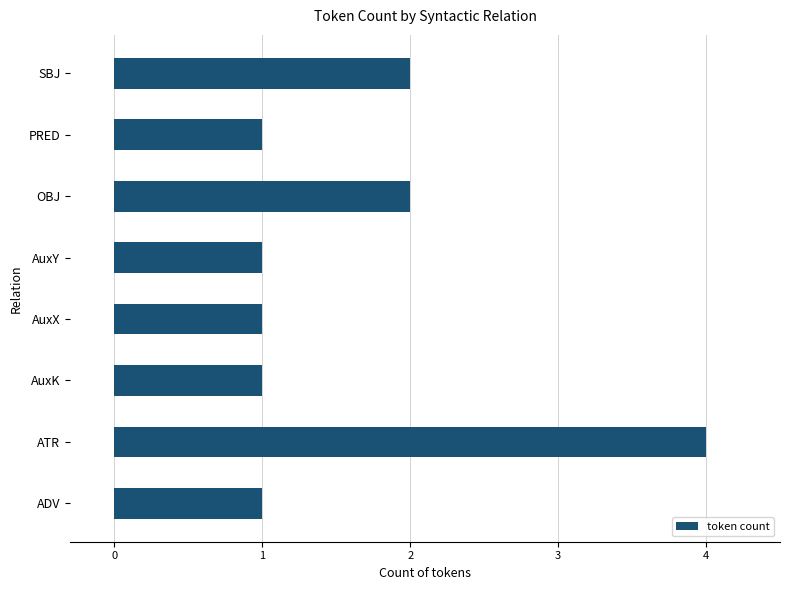

What is the maximum value shown in the chart?

4